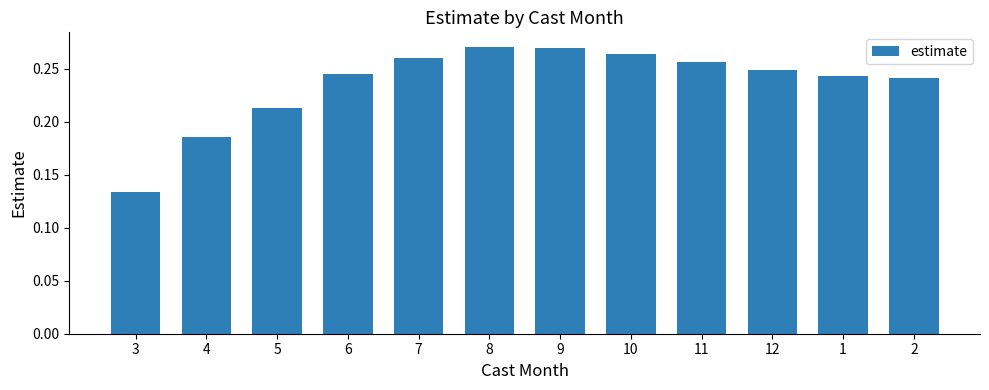

What is the change in value from 3 to 7?

+0.1